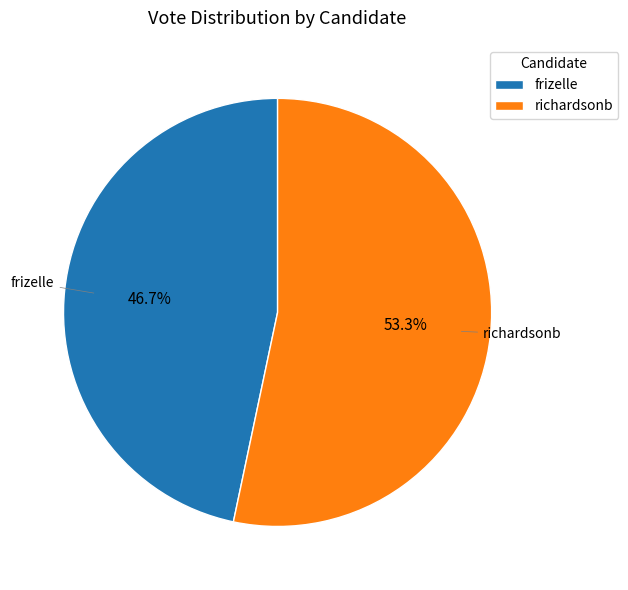

True or false: frizelle accounts for 47% of the total.

True